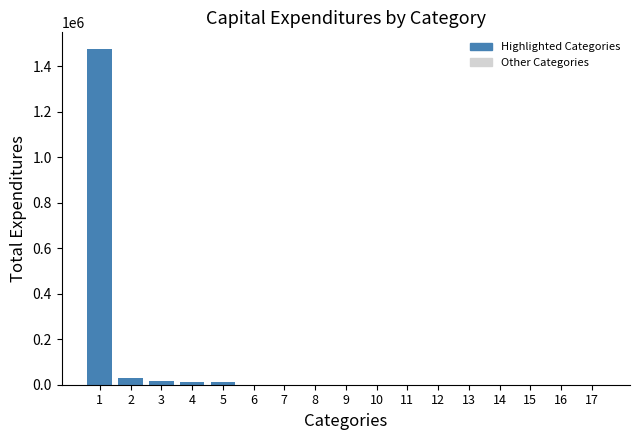

How many categories are shown in the chart?

17